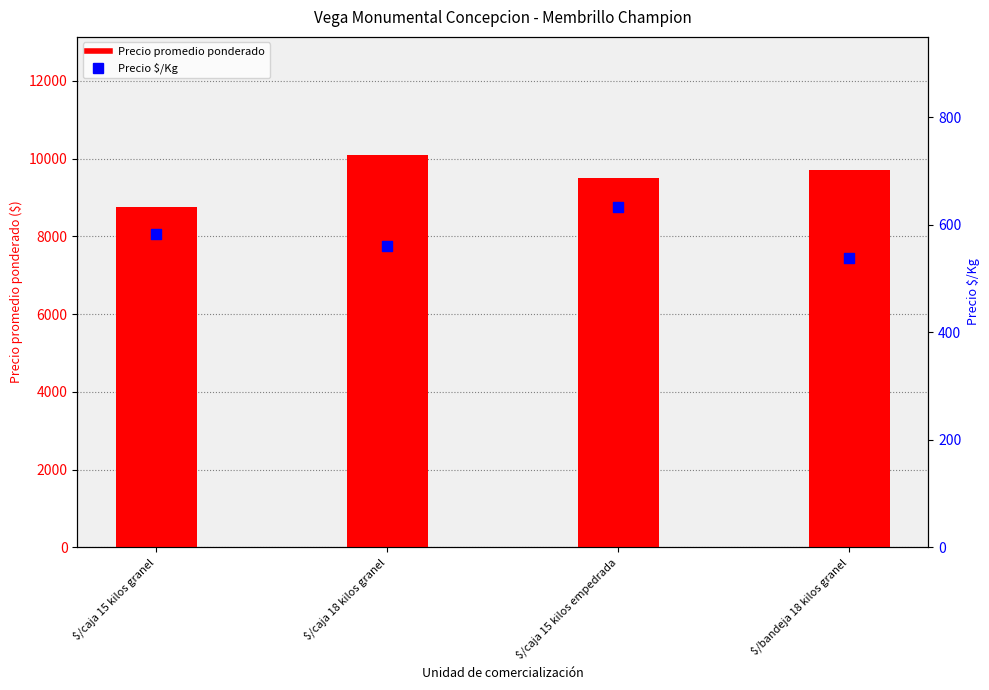

What is the total value across all series at $/bandeja 18 kilos granel?

10238